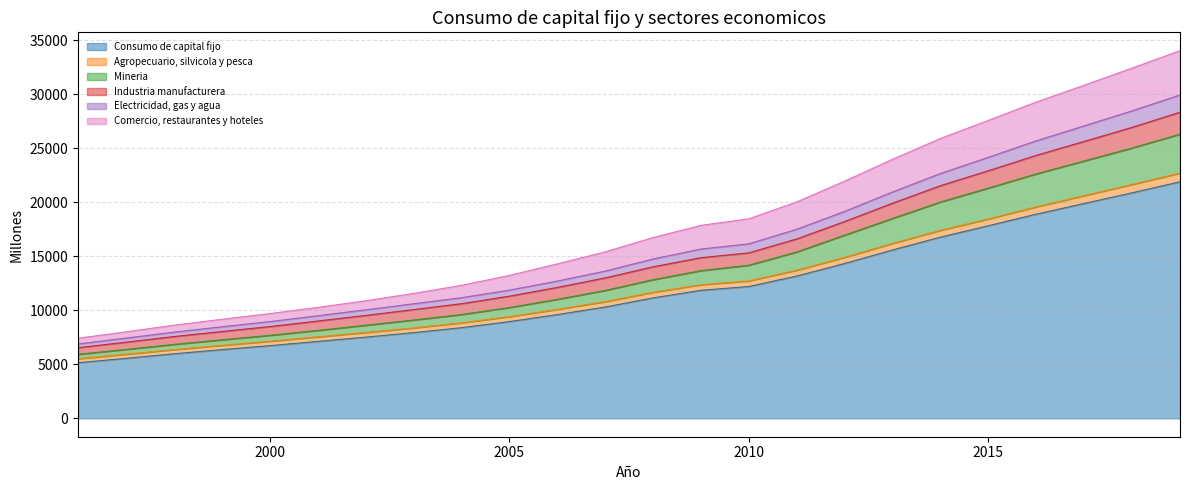

Does the chart display data point markers on the line(s)?

No